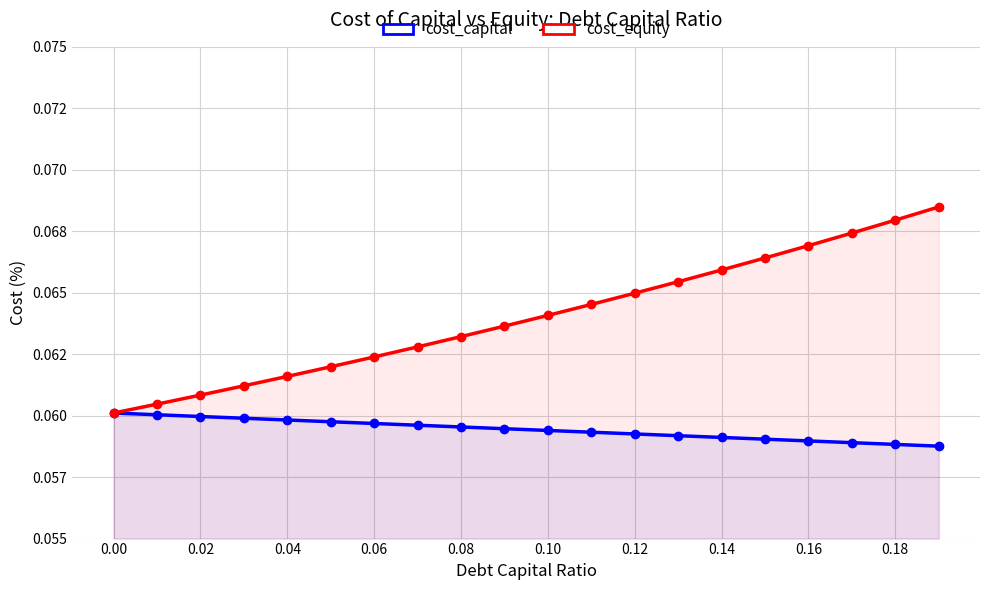

Is the value of cost_equity at 0.08 greater than the value of cost_capital at 0.02?

Yes